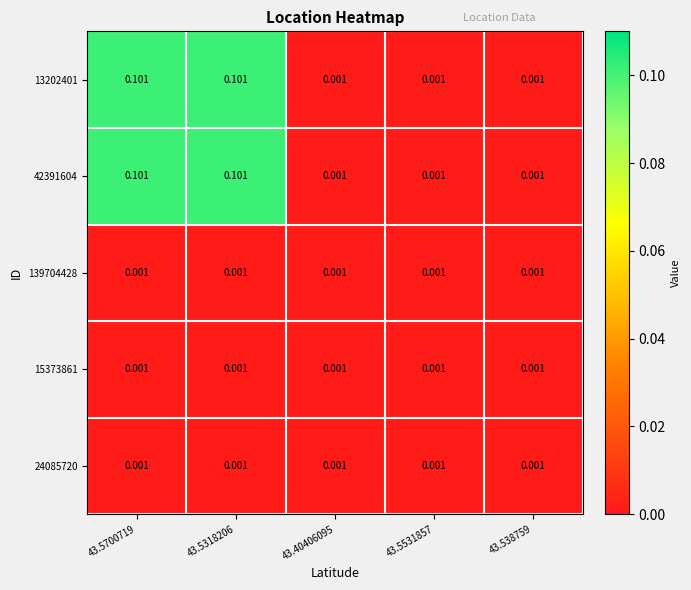

What is the spread (max minus min) of values at 43.5318206?

0.1